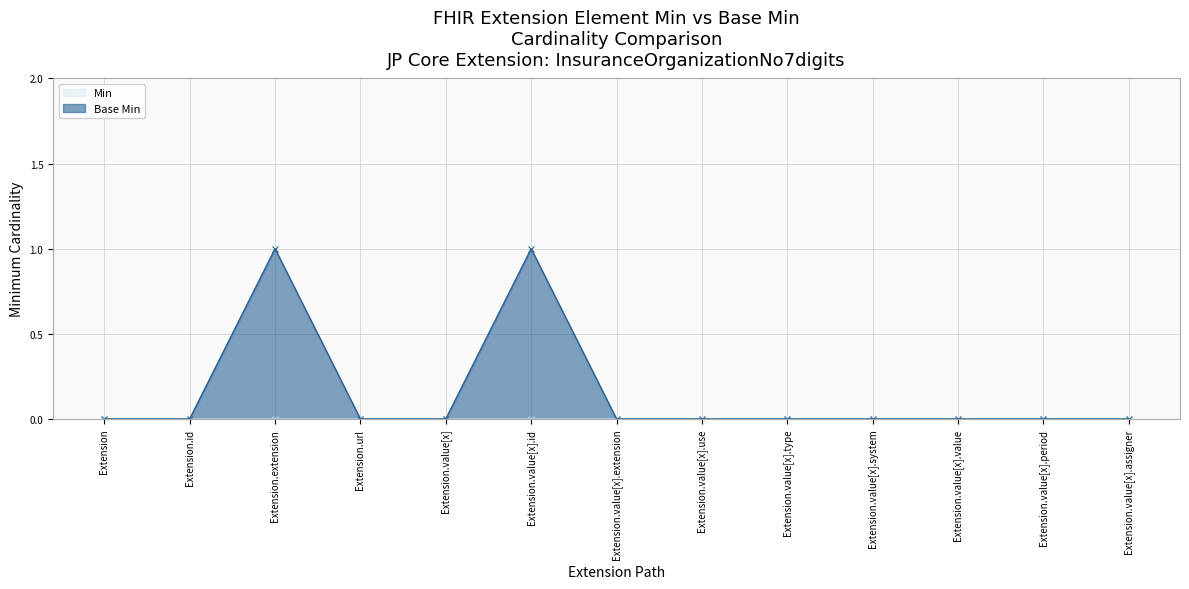

True or false: Base Min has a value of -1 at Extension.value[x].

False